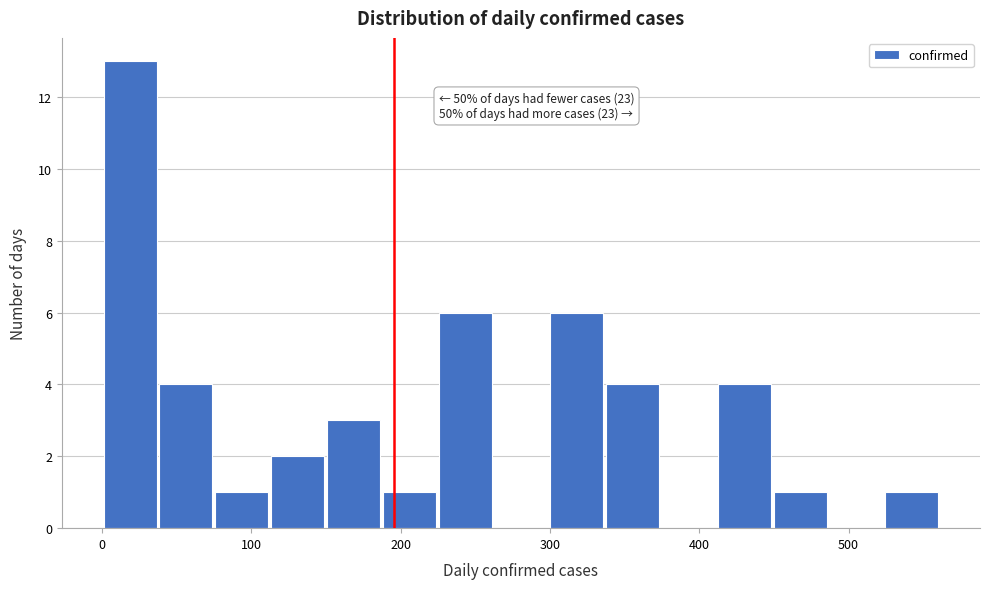

Around what value on the x-axis is the tallest bar? Give the approximate position of its centre, as read against the axis.

20